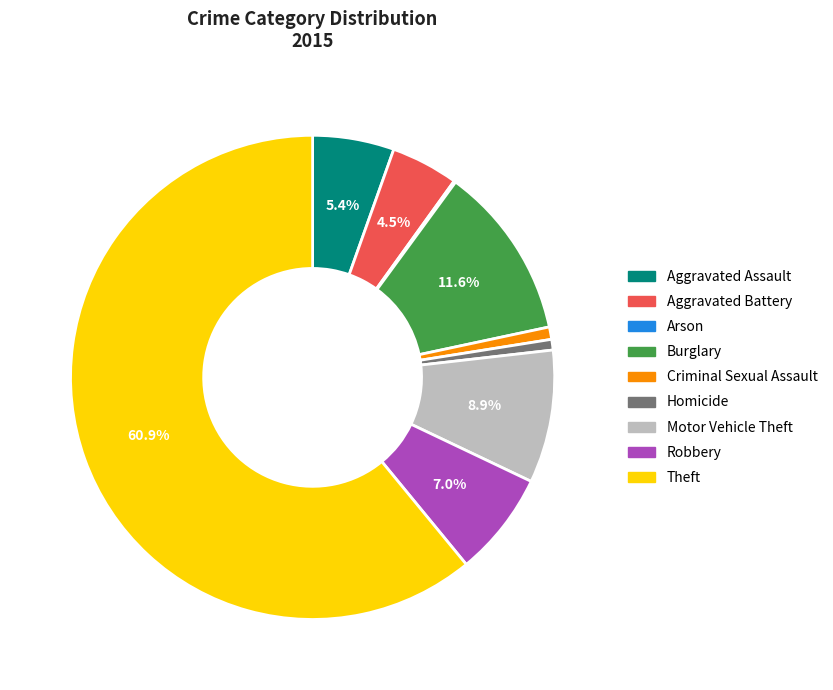

Which category has the biggest portion of the pie?

Theft